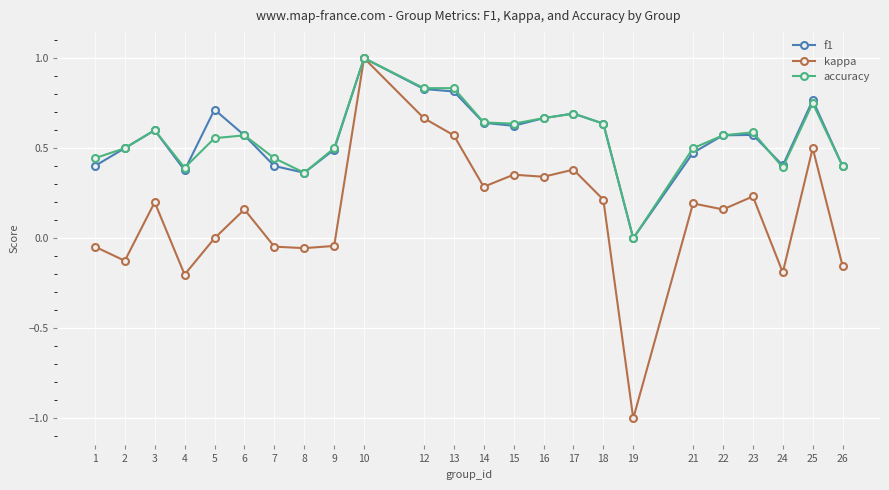

At which category is the sum across all series the highest?

10